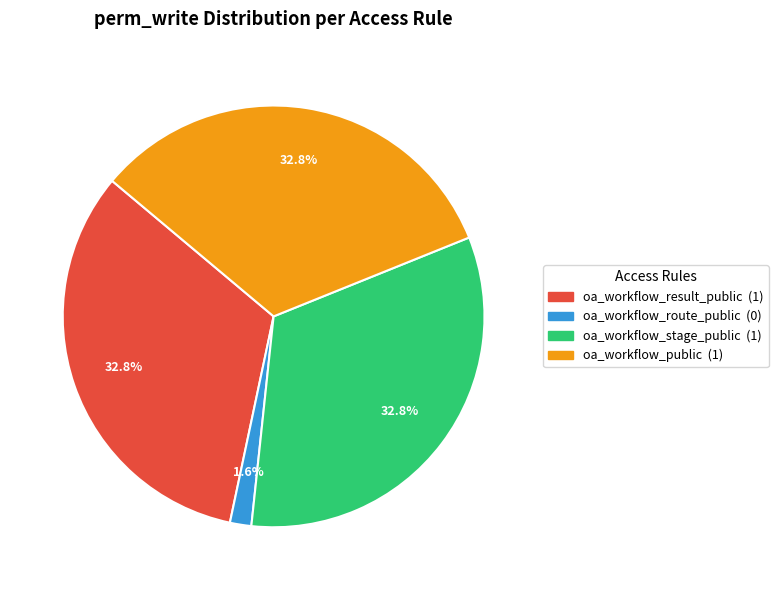

The oa_workflow_public slice represents 33% of the pie. True or false?

True